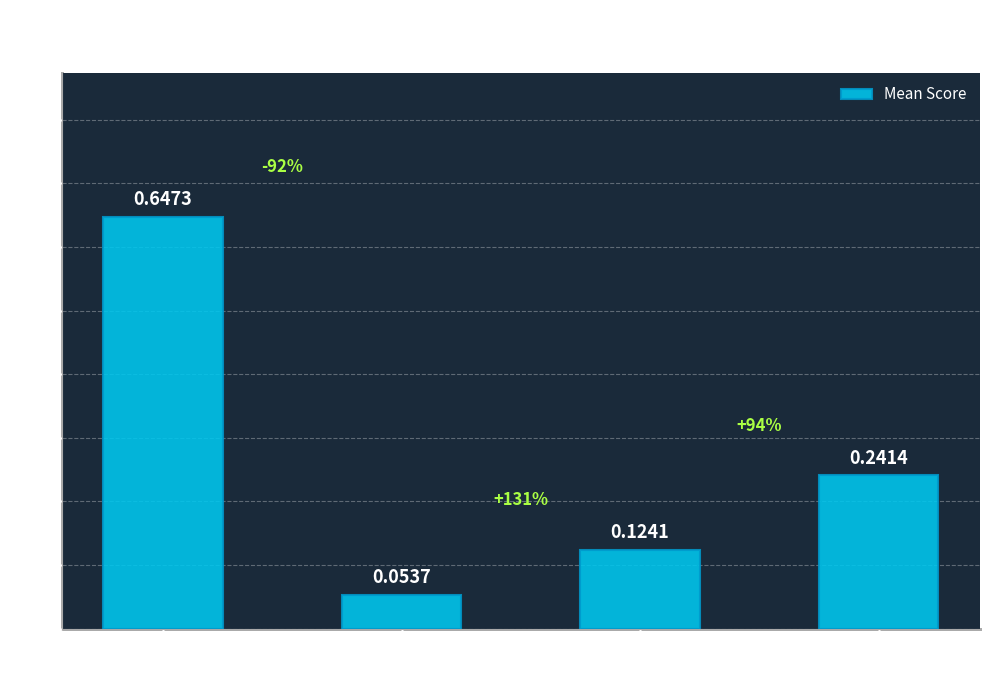

What is the label of the 3rd bar from the right?

Fscore